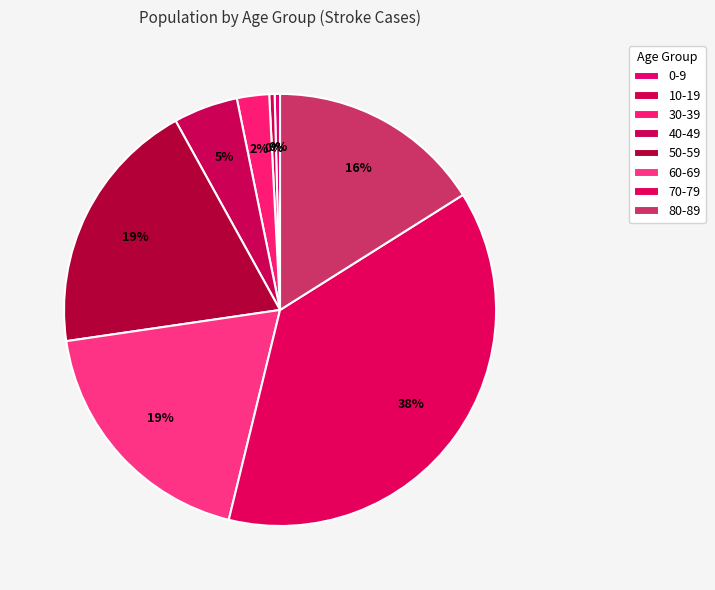

Does 10-19 account for over 50% of the chart?

No